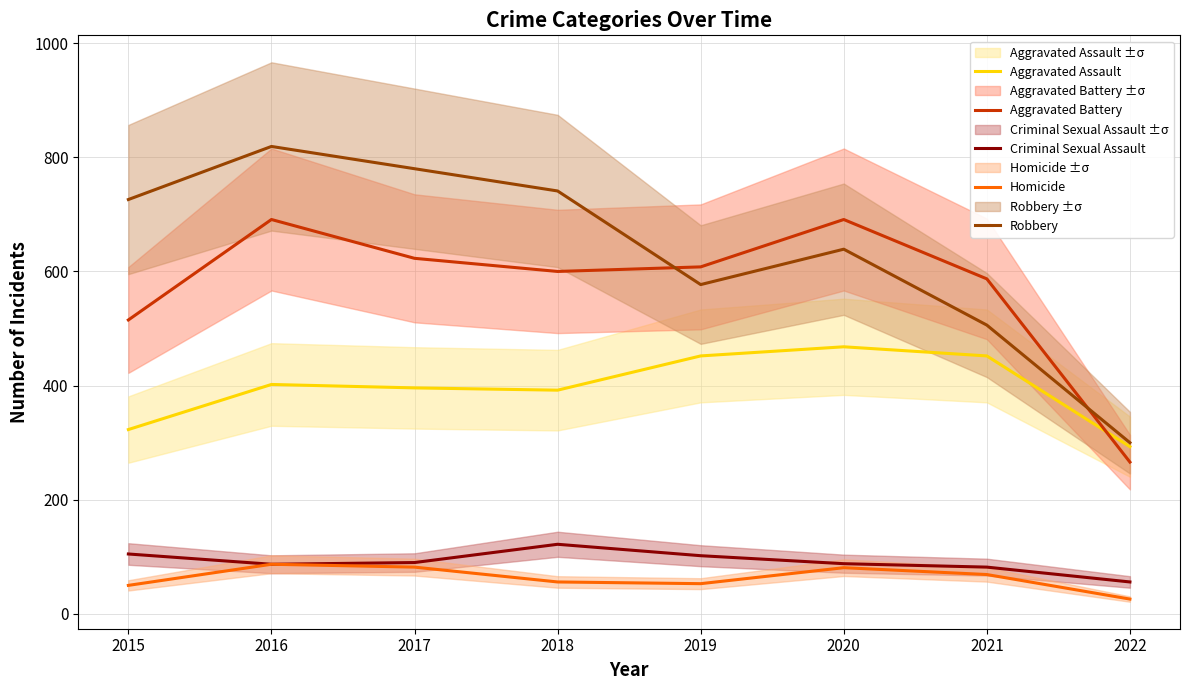

What is the difference between the maximum and minimum values in the Aggravated Battery series?

425